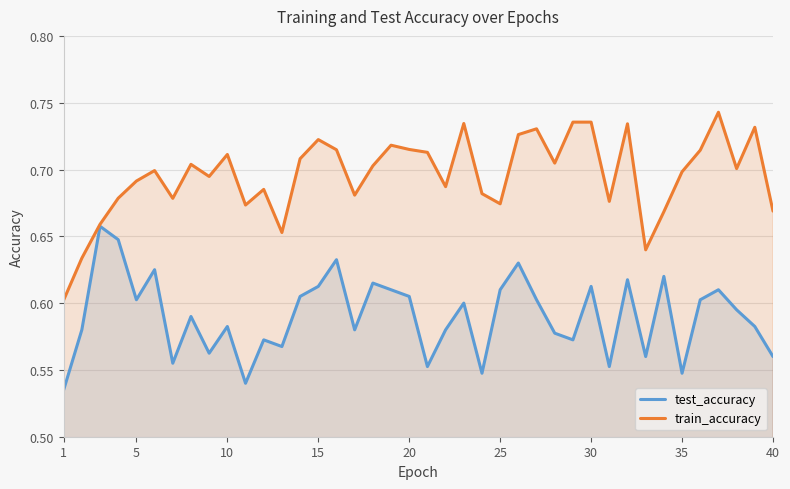

Which series has the largest range (max minus min)?

train_accuracy